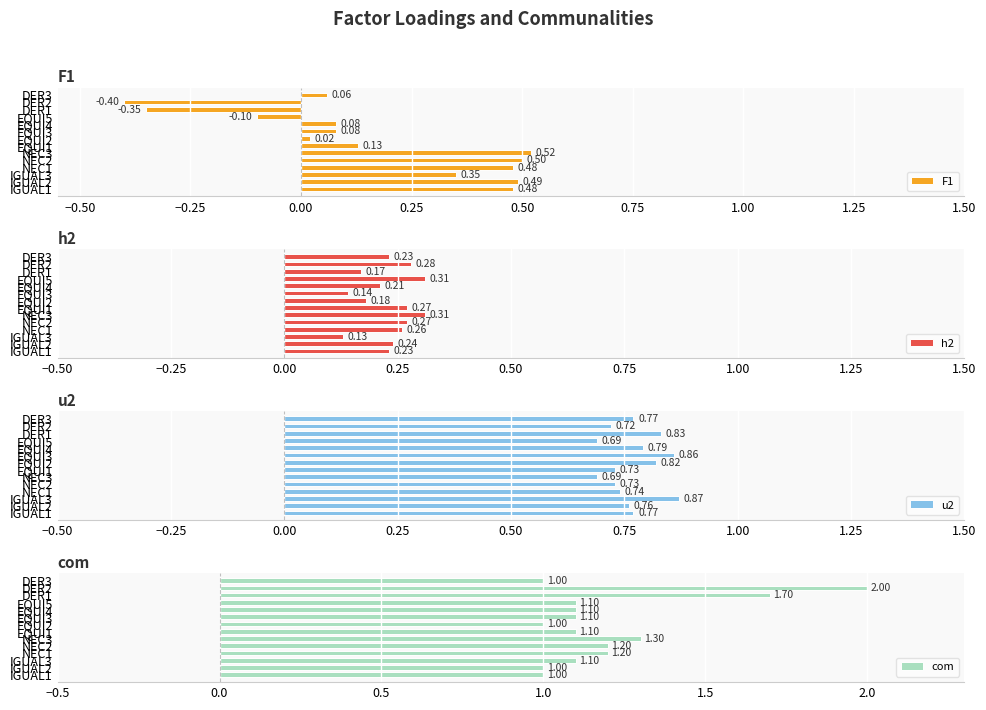

What is the difference between the com values at IGUAL2 and NEC2?

0.2